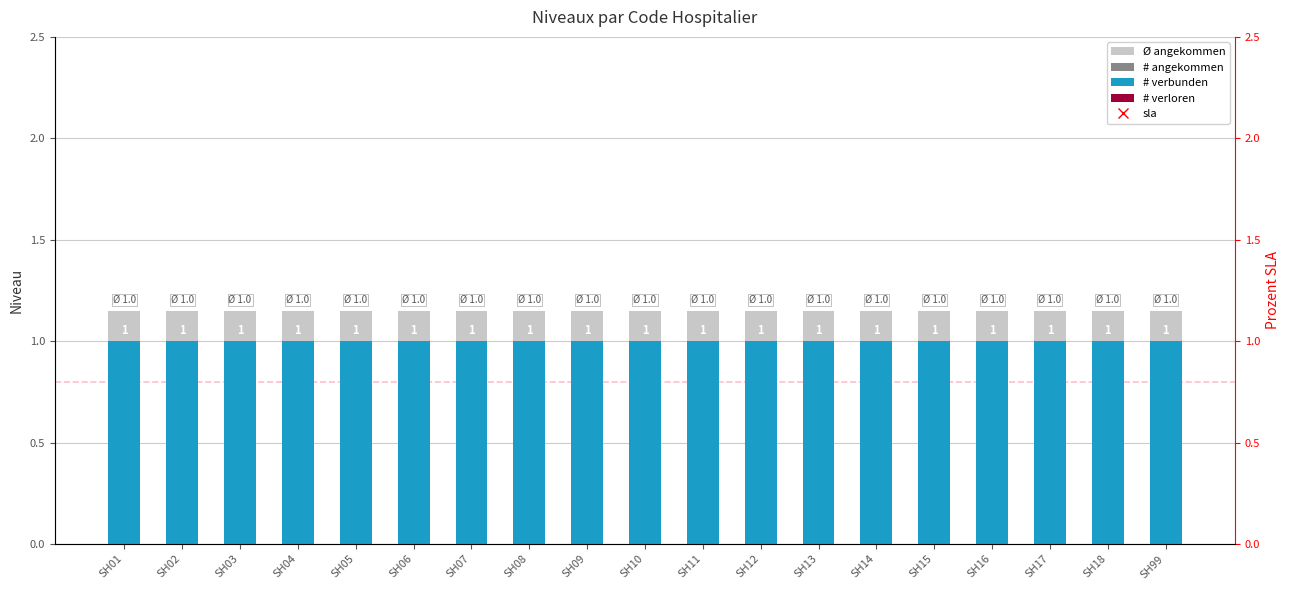

List the series in order of their peak value, highest first.

Ø angekommen, # verbunden